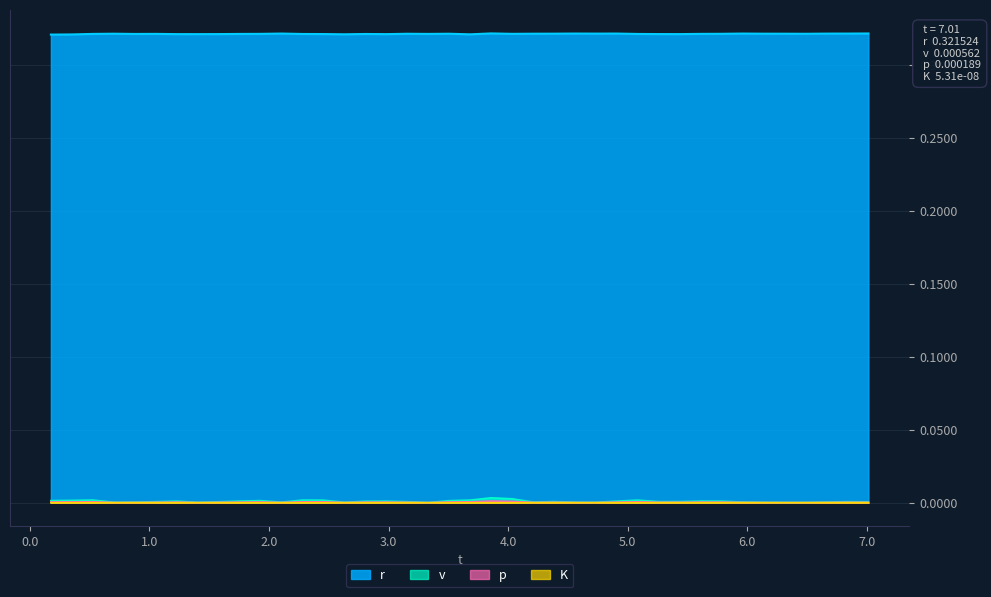

What is the maximum value shown in the chart?

0.3